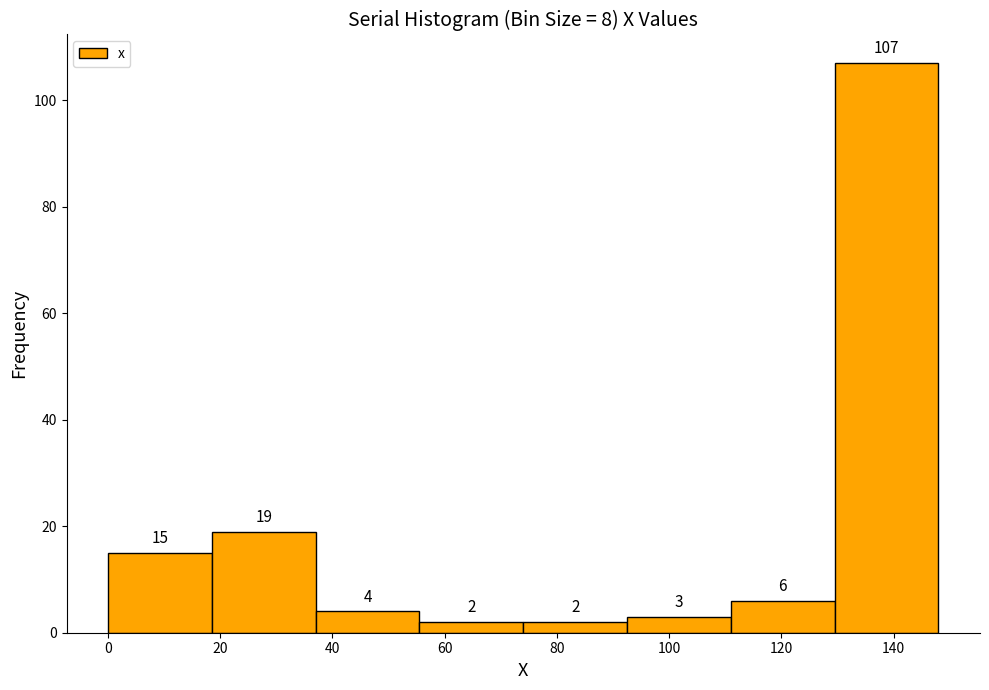

Reading left to right, list every bar in this chart as the range it spans on the x-axis followed by its height. The bar edges are not printed on the chart, so give them approximately, as read against the axis.

0.0 to 18.5: 15
18.5 to 37.0: 19
37.0 to 55.5: 4
55.5 to 74.0: 2
74.0 to 92.5: 2
92.5 to 111.0: 3
111.0 to 129.5: 6
129.5 to 148.0: 107